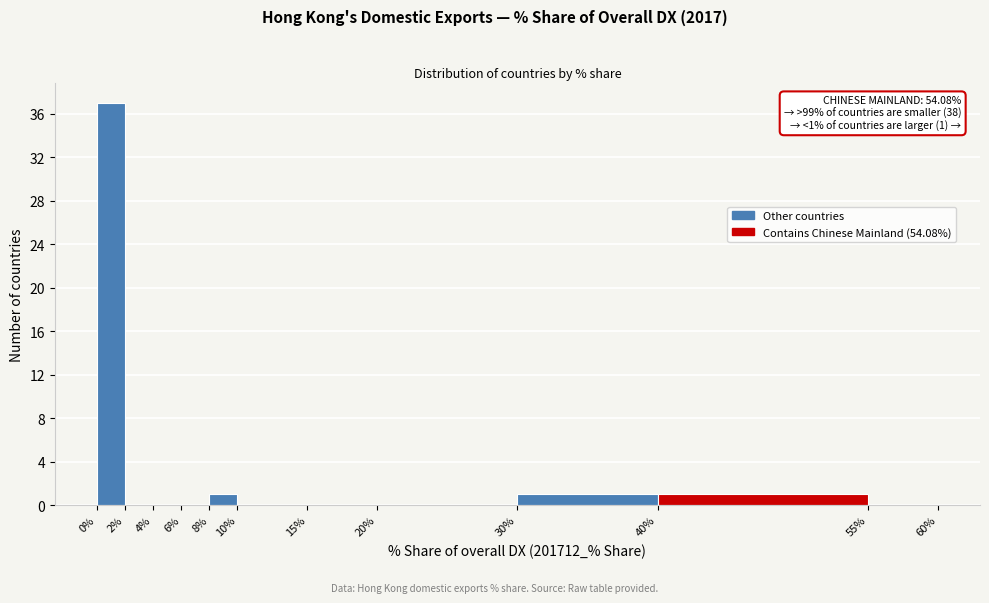

Over which range of the x-axis is the bar tallest?

0% to 2%